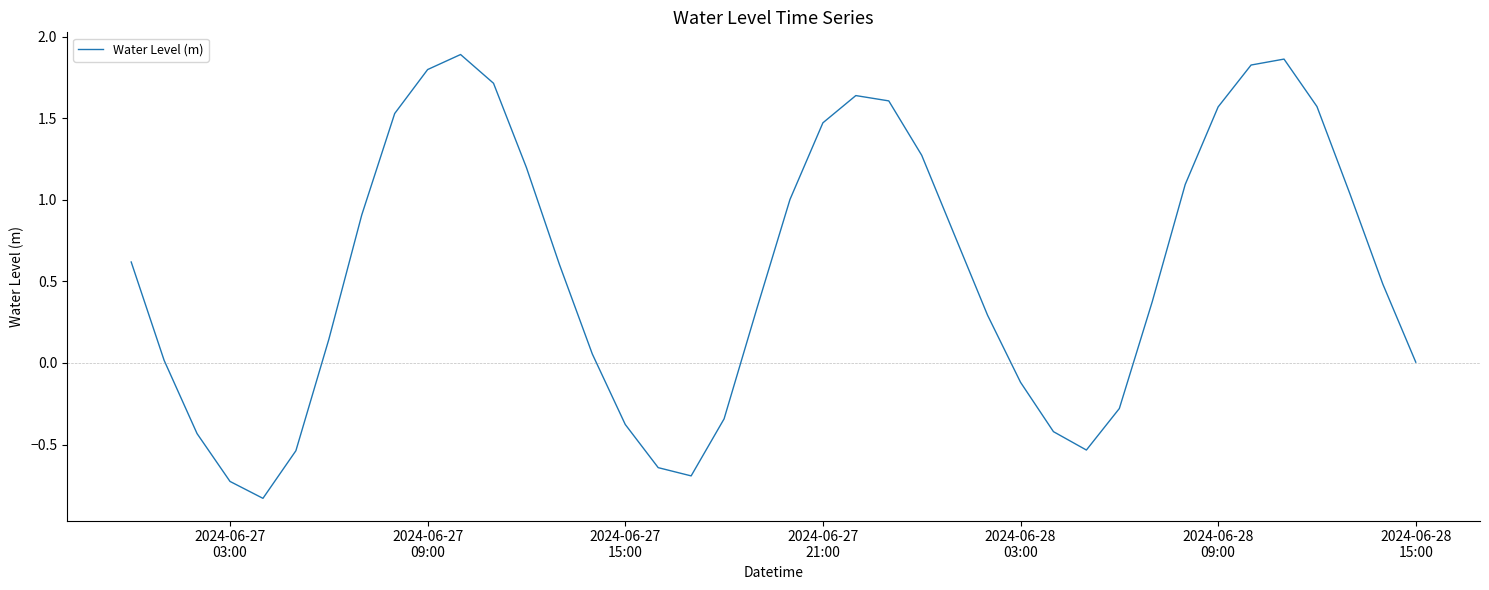

Does the chart display data point markers on the line(s)?

No